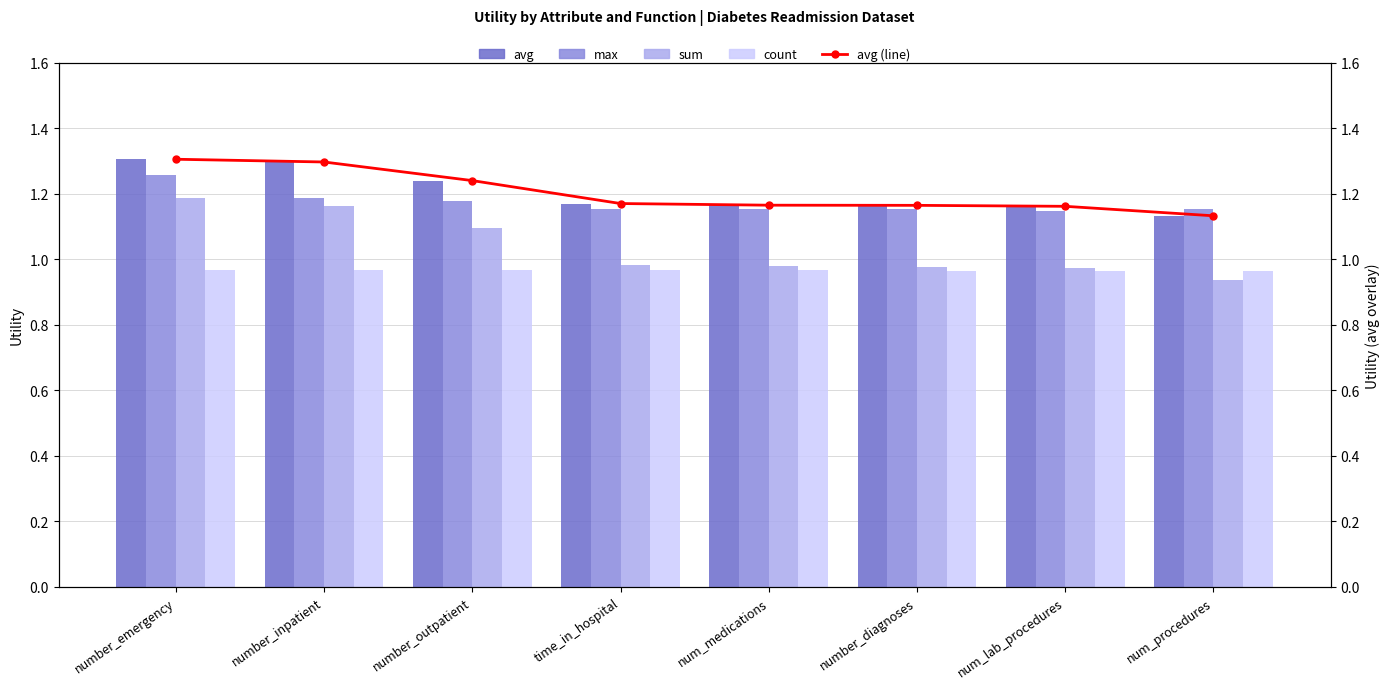

How many groups of bars are there?

8